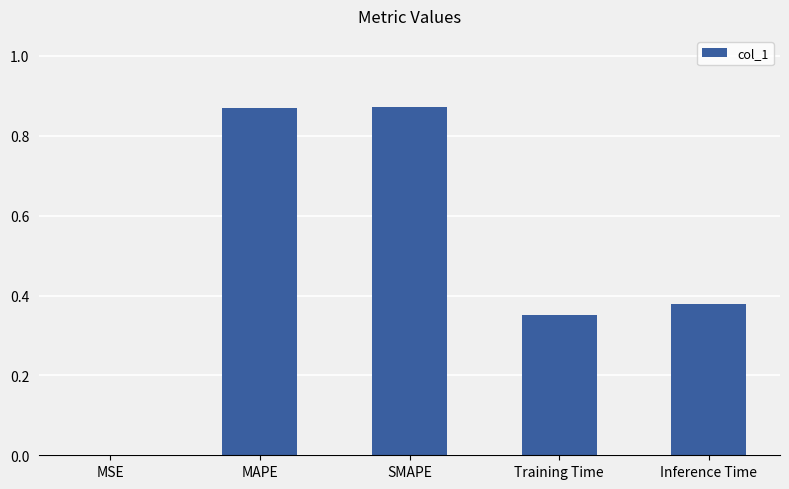

True or false: the data shows 0.5 at MAPE.

False